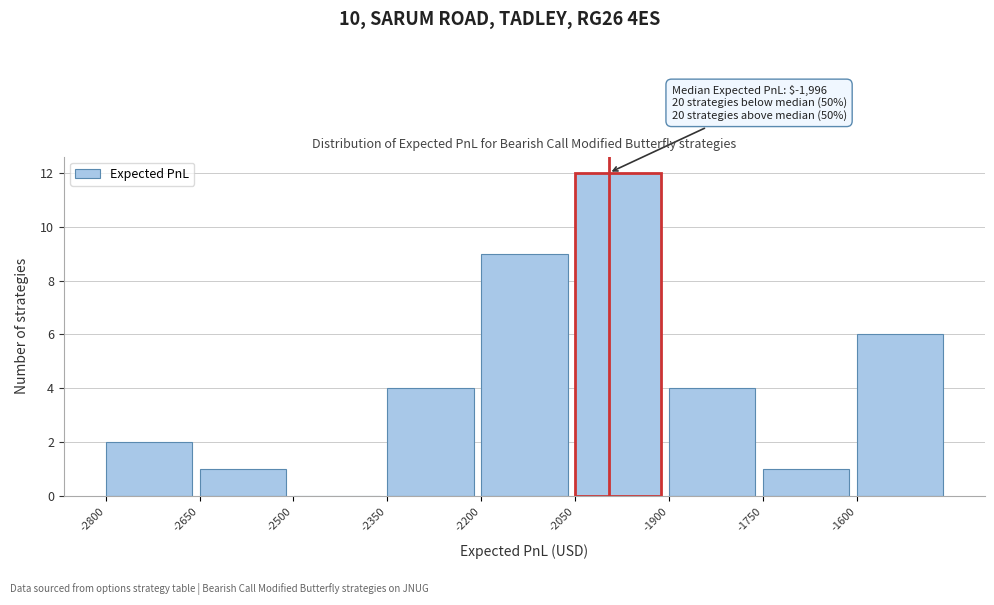

Which range on the x-axis has the tallest bar?

-2050 to -1900